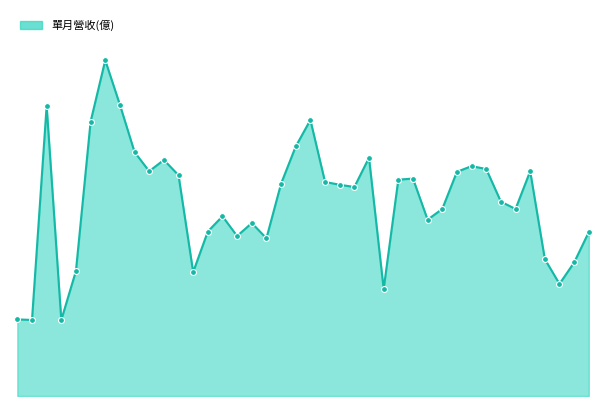

Is this an area chart (filled region under the line)?

Yes